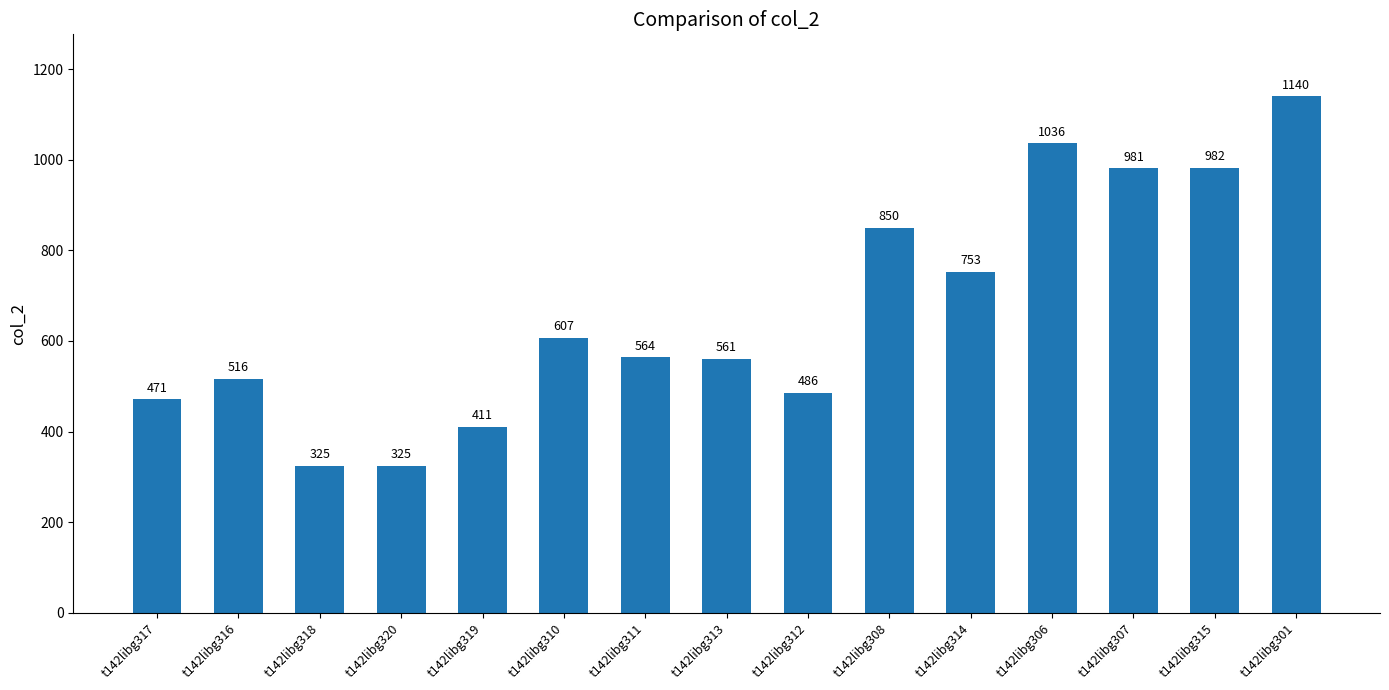

What is the label of the 15th bar from the right?

t142libg317